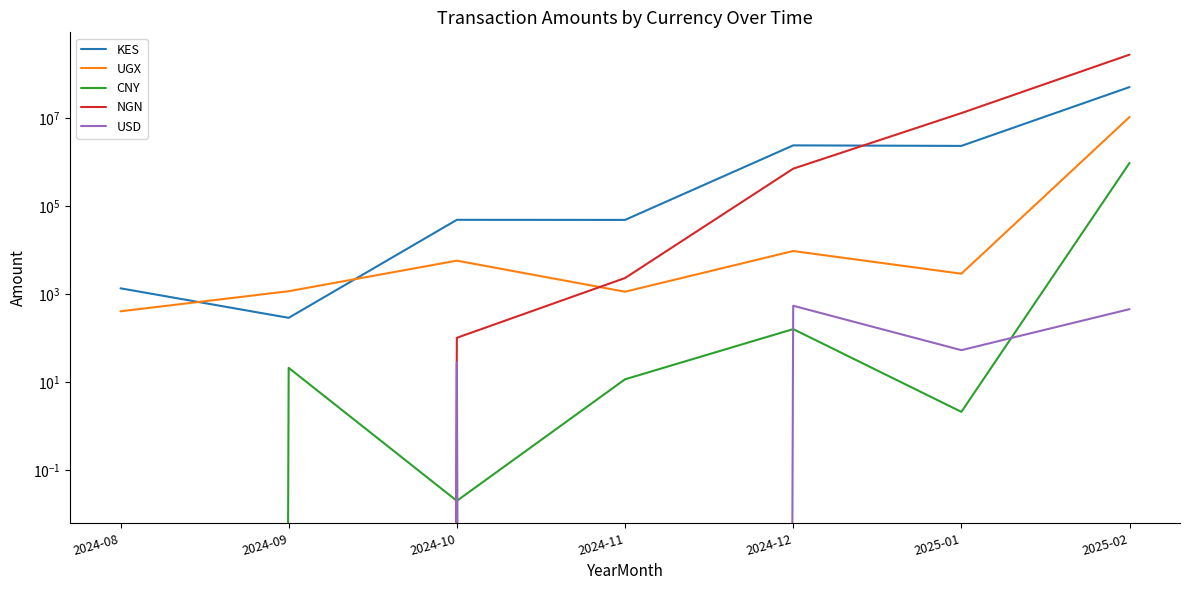

True or false: KES has more than 1 interior local peaks.

True